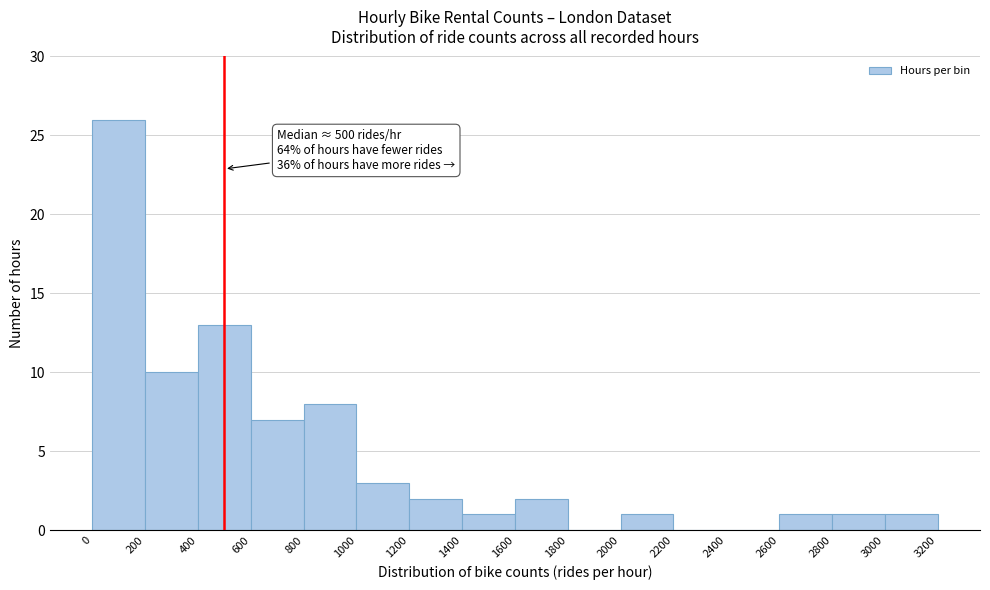

Over which range of the x-axis is the bar tallest?

0 to 200